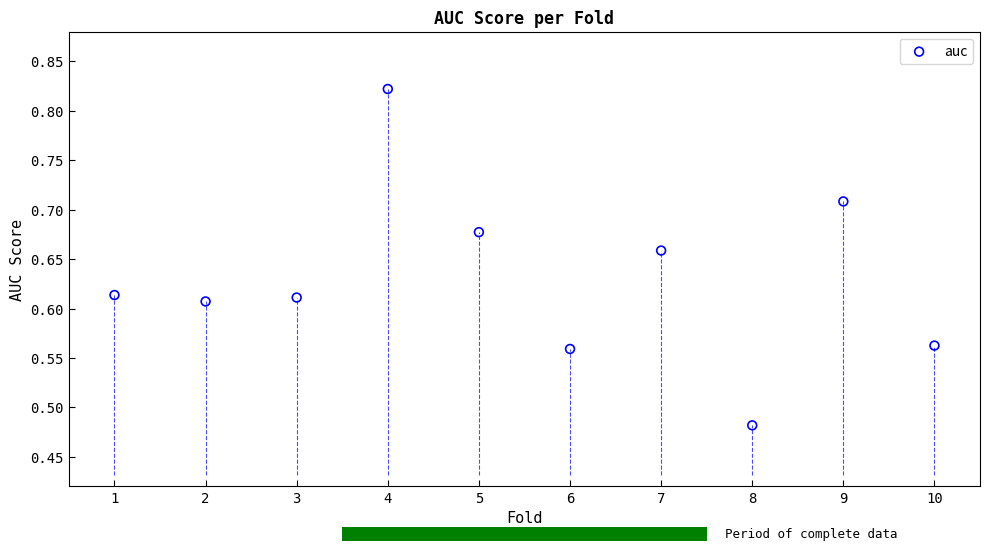

What is the average X value?

5.5